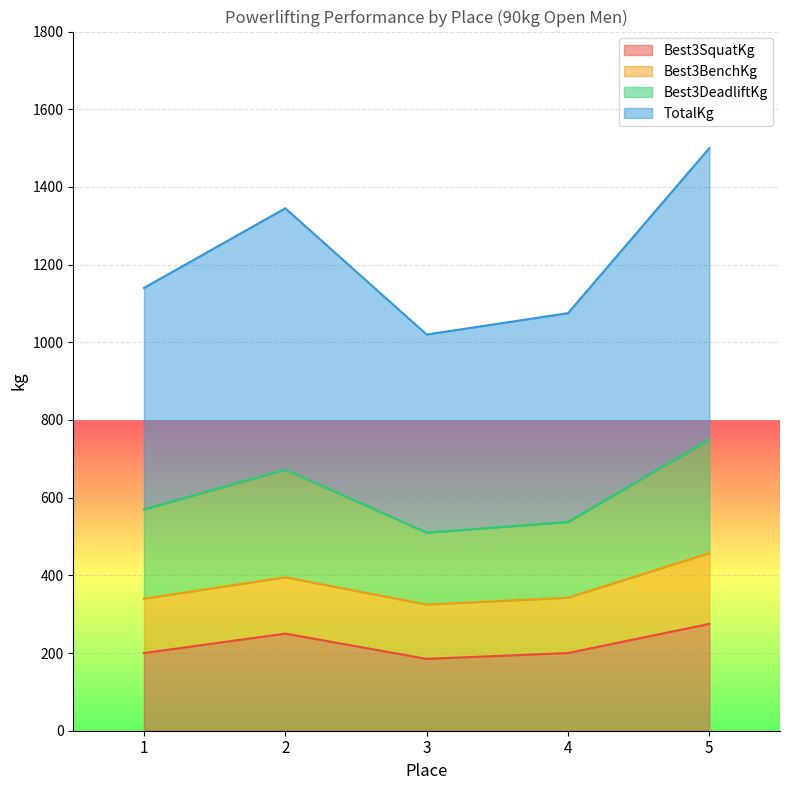

Which series has the largest range (max minus min)?

TotalKg